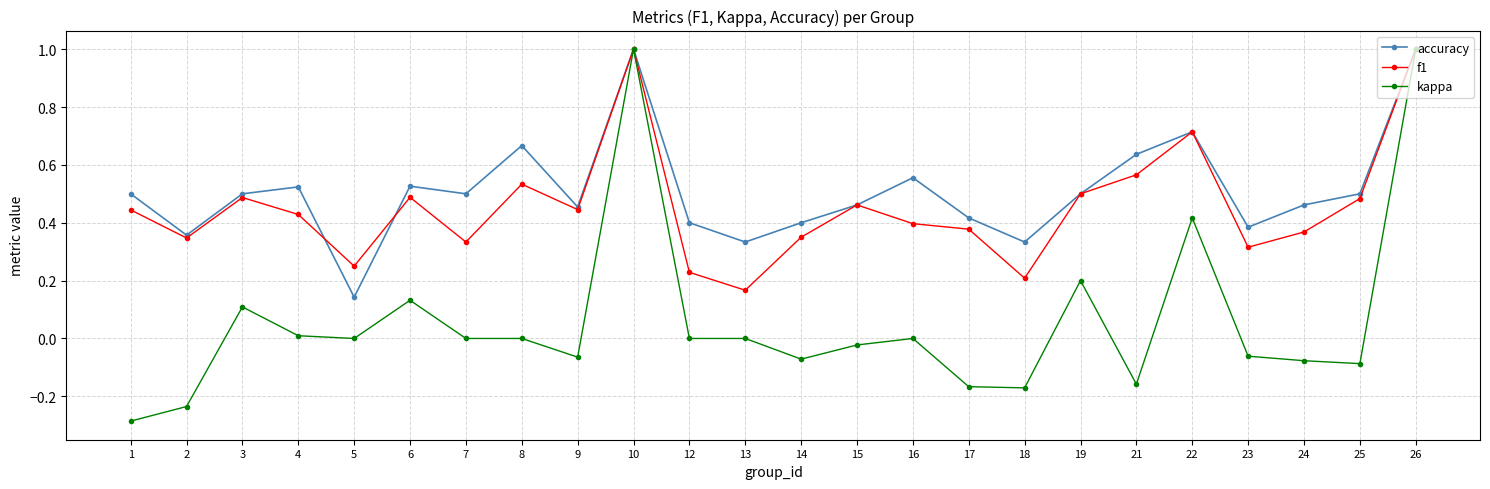

What is the difference between the highest and lowest values at 1?

0.8